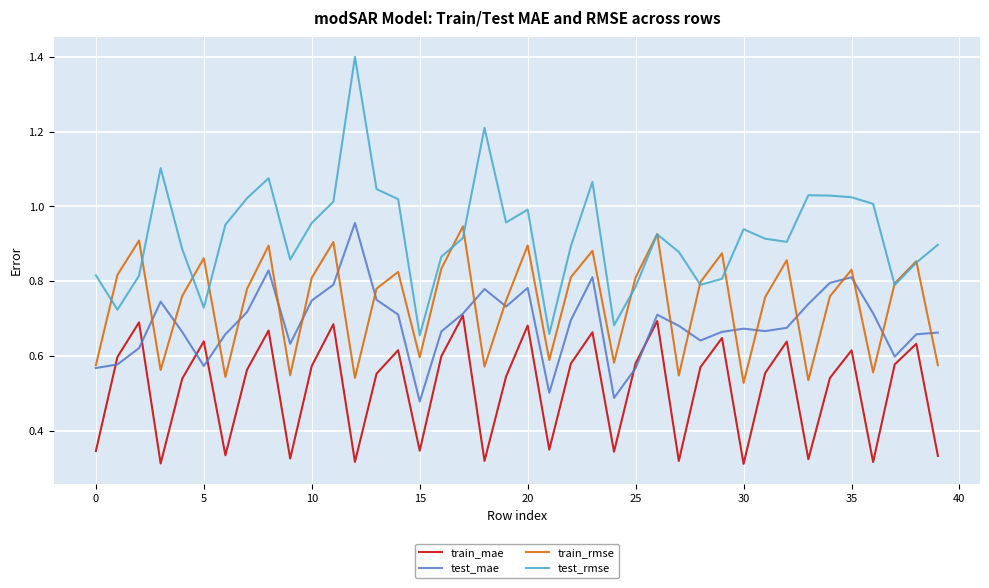

True or false: test_mae and test_rmse cross at least once.

False